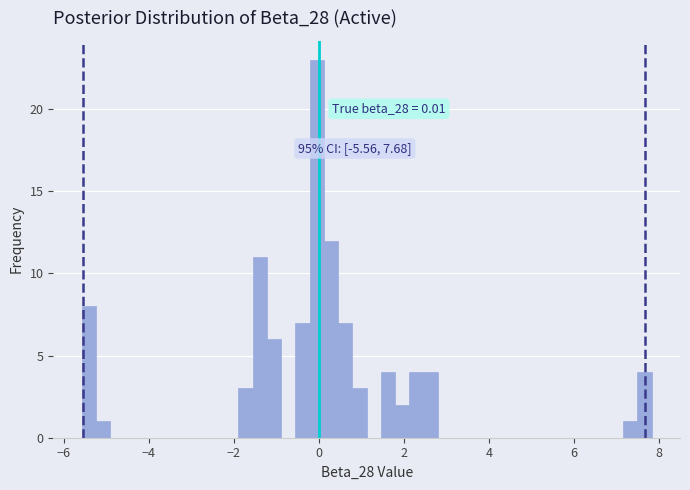

Around what value on the x-axis is the tallest bar? Give the approximate position of its centre, as read against the axis.

0.0